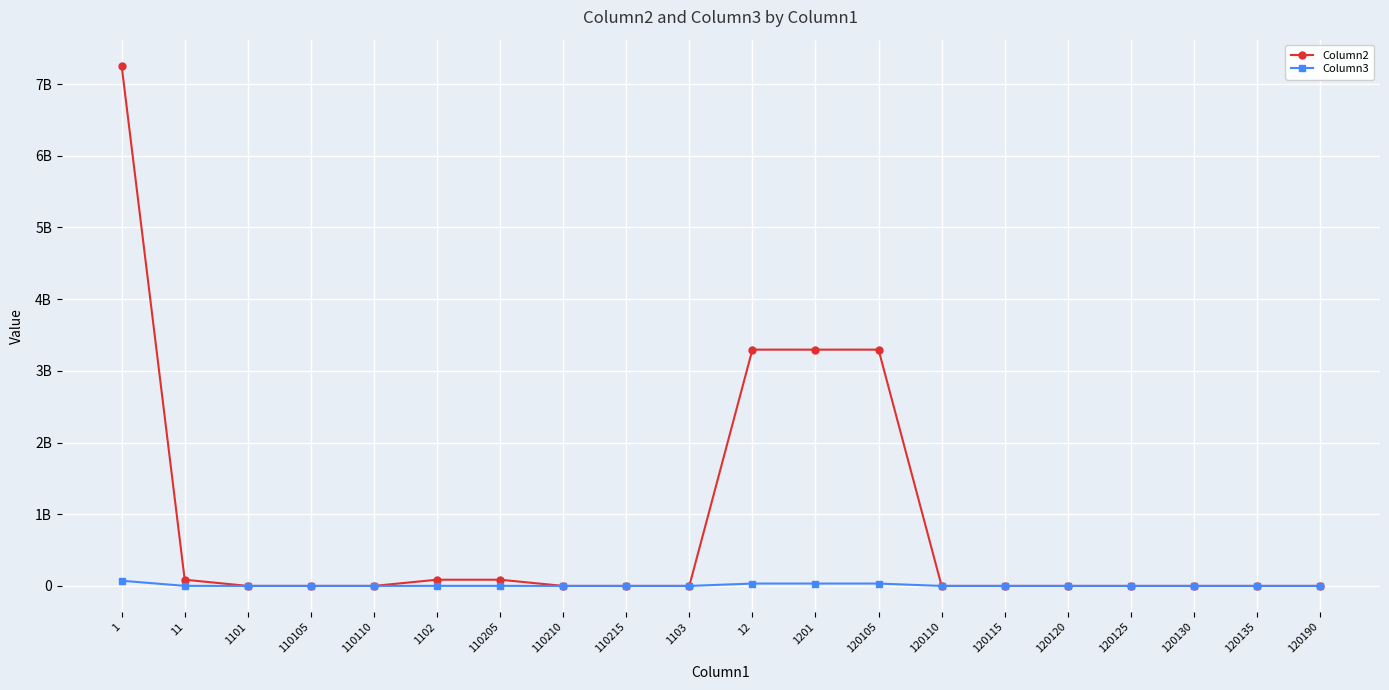

What is the difference between the maximum and minimum values in the Column3 series?

72562373.5